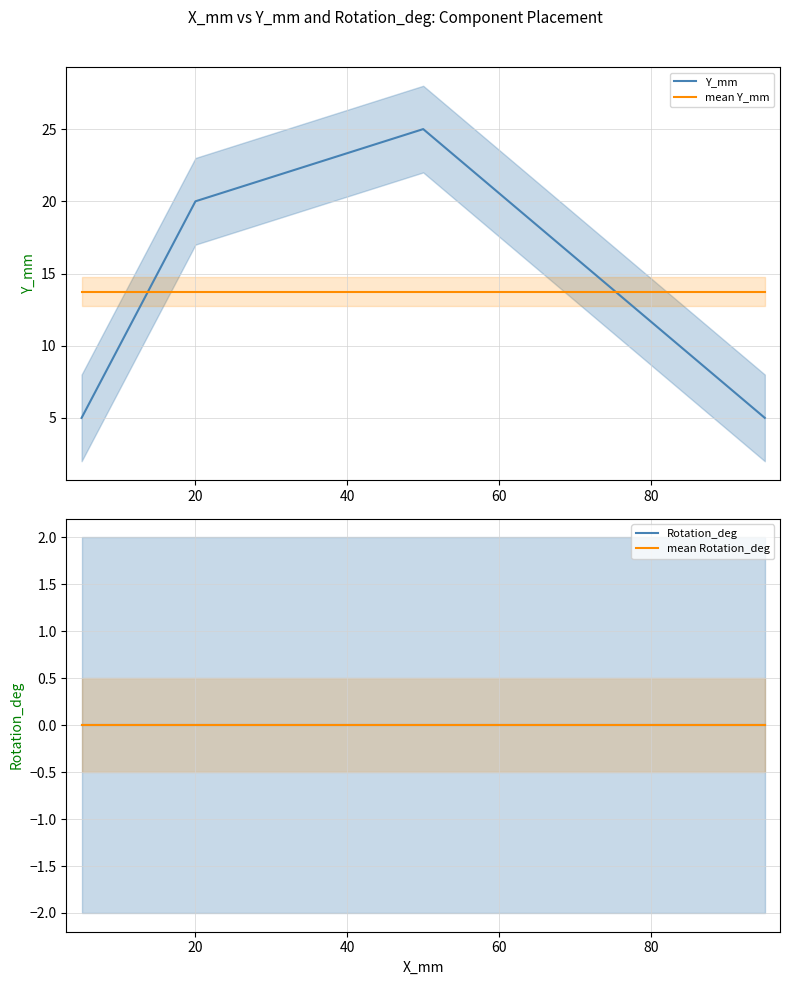

How many intersections are there between Y_mm and mean Y_mm?

2